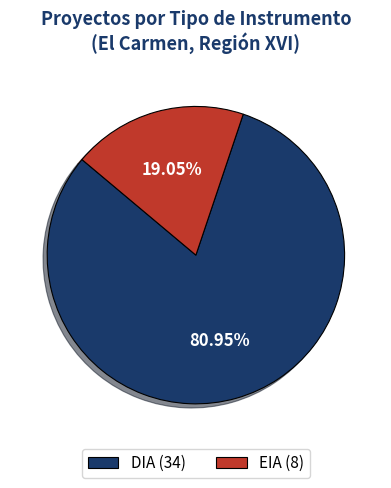

What percentage is the DIA slice, to the nearest percent?

81%